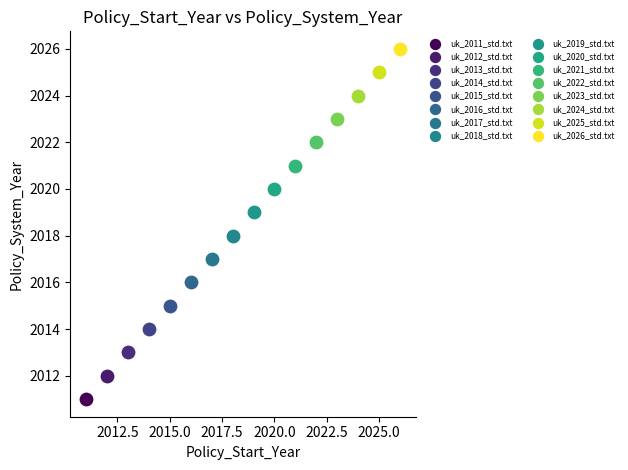

What are all the series names shown in the legend?

uk_2011_std.txt, uk_2012_std.txt, uk_2013_std.txt, uk_2014_std.txt, uk_2015_std.txt, uk_2016_std.txt, uk_2017_std.txt, uk_2018_std.txt, uk_2019_std.txt, uk_2020_std.txt, uk_2021_std.txt, uk_2022_std.txt, uk_2023_std.txt, uk_2024_std.txt, uk_2025_std.txt, uk_2026_std.txt